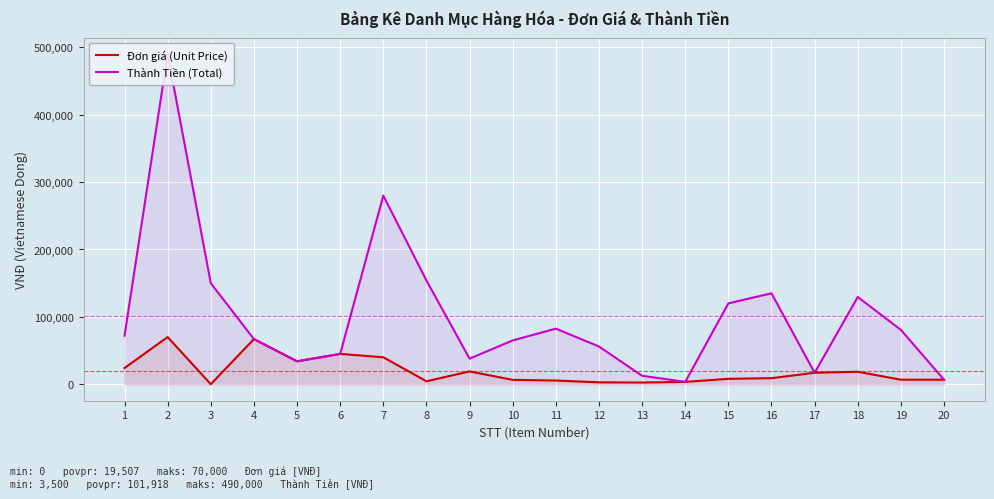

True or false: Thành Tiền (Total) has a value of 280000 at 7.

True